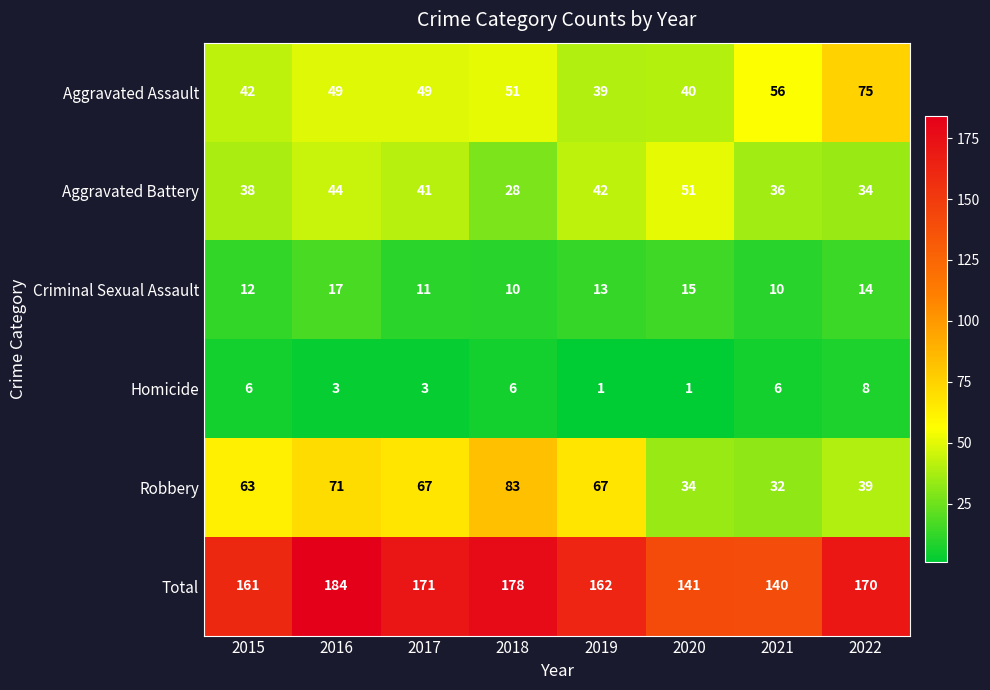

What is the average value of the Total series?

163